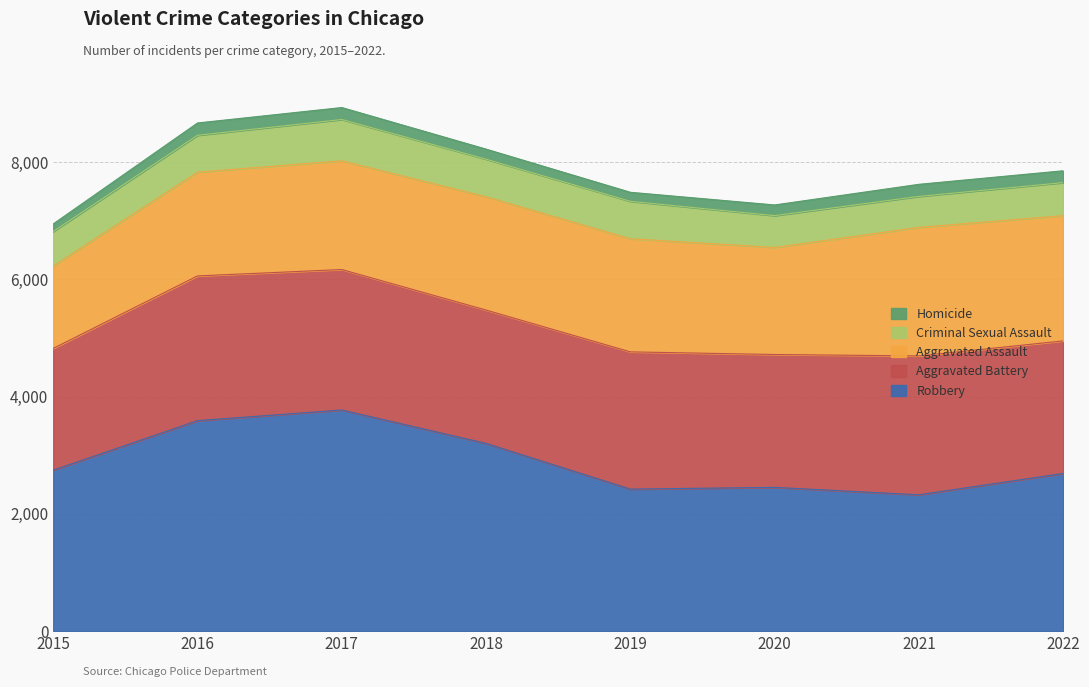

Where is the first local maximum for Aggravated Battery?

2016